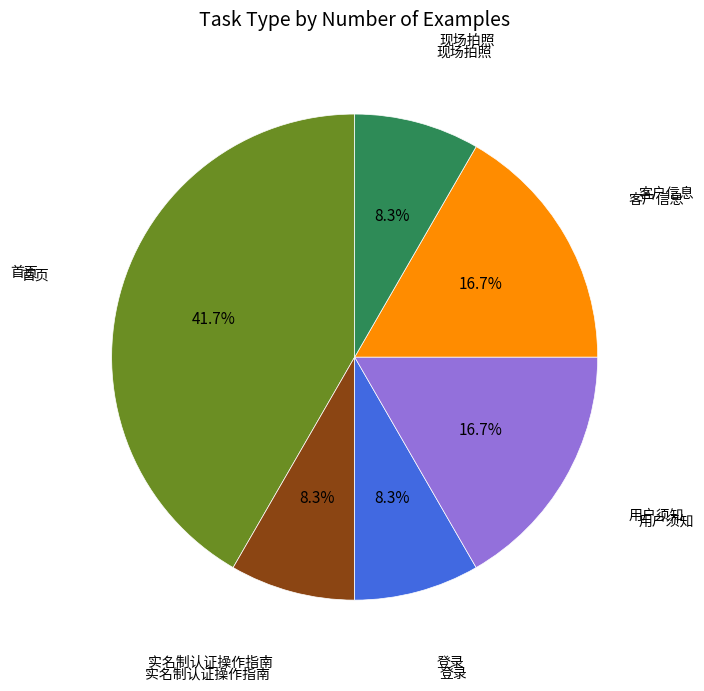

Does 实名制认证操作指南 account for over 50% of the chart?

No